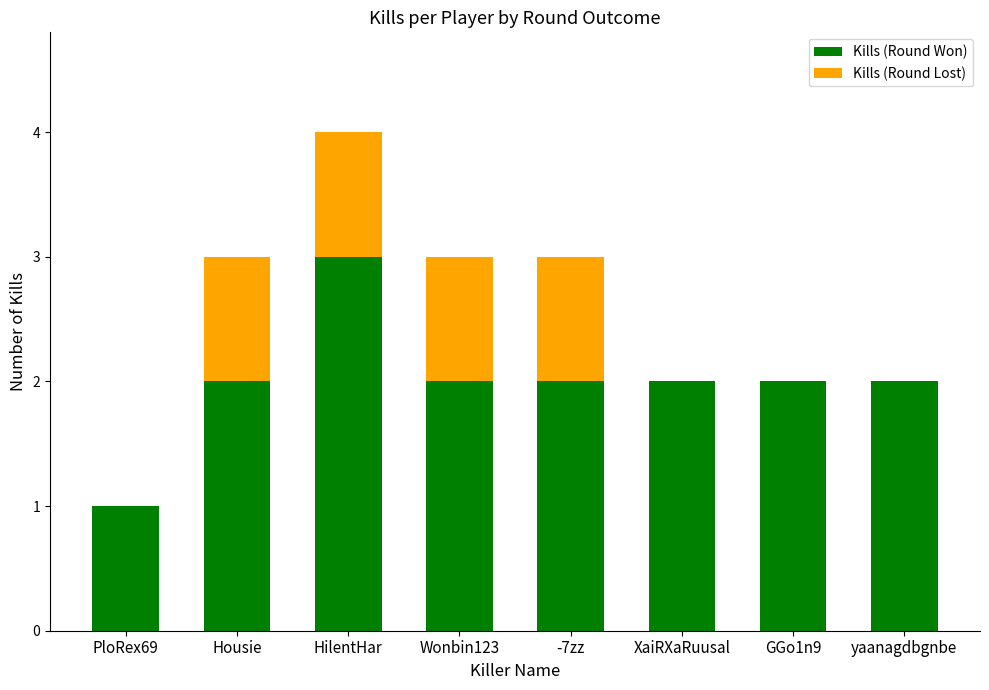

What is the maximum value for Kills (Round Won)?

3